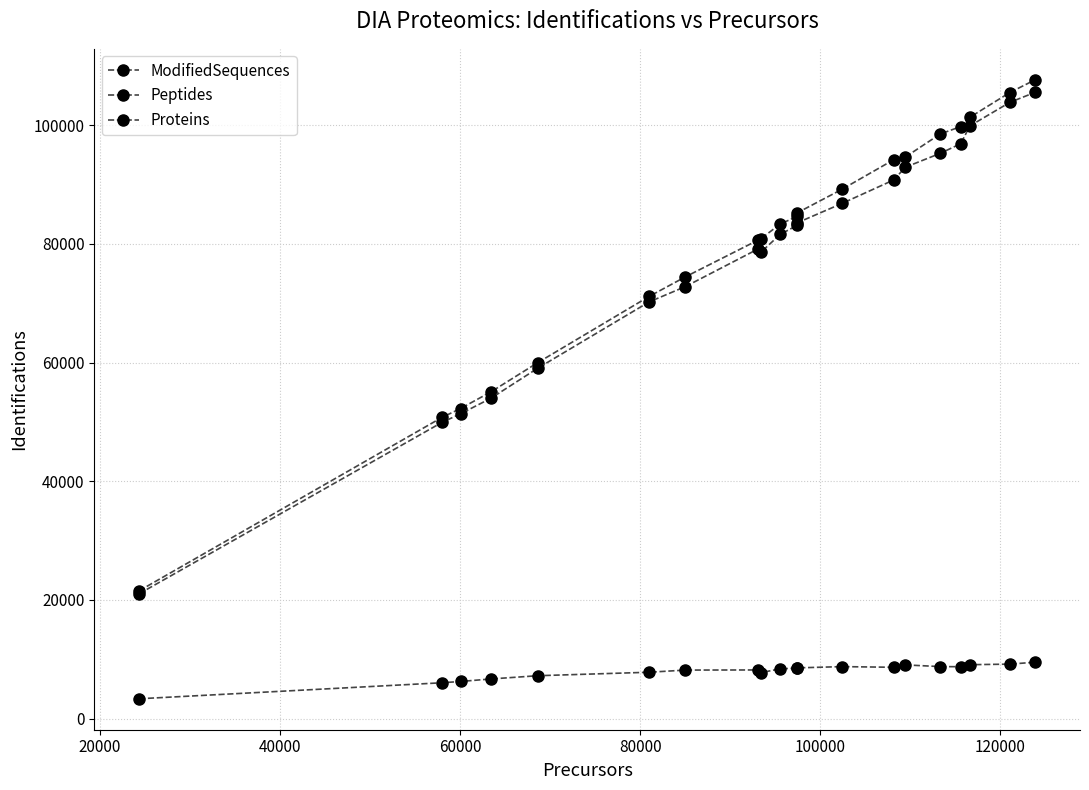

What is the average value of the Proteins series?

7932